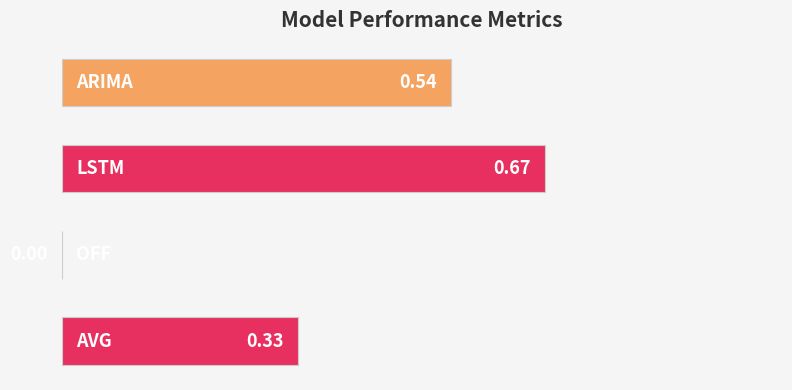

What is the sum of all values?

1.5